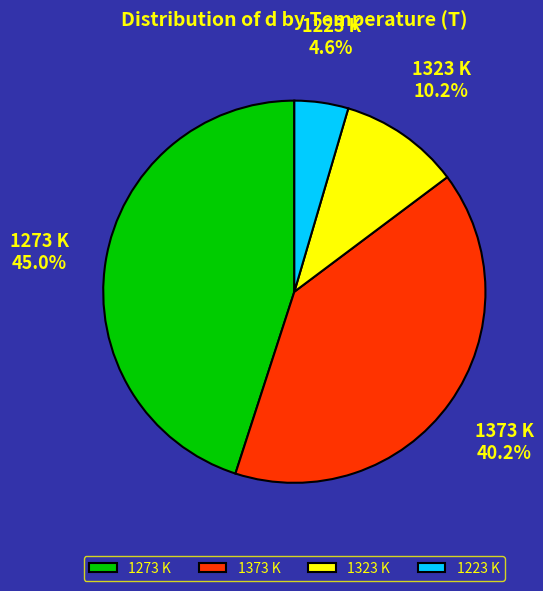

Is there a majority slice in this chart?

No